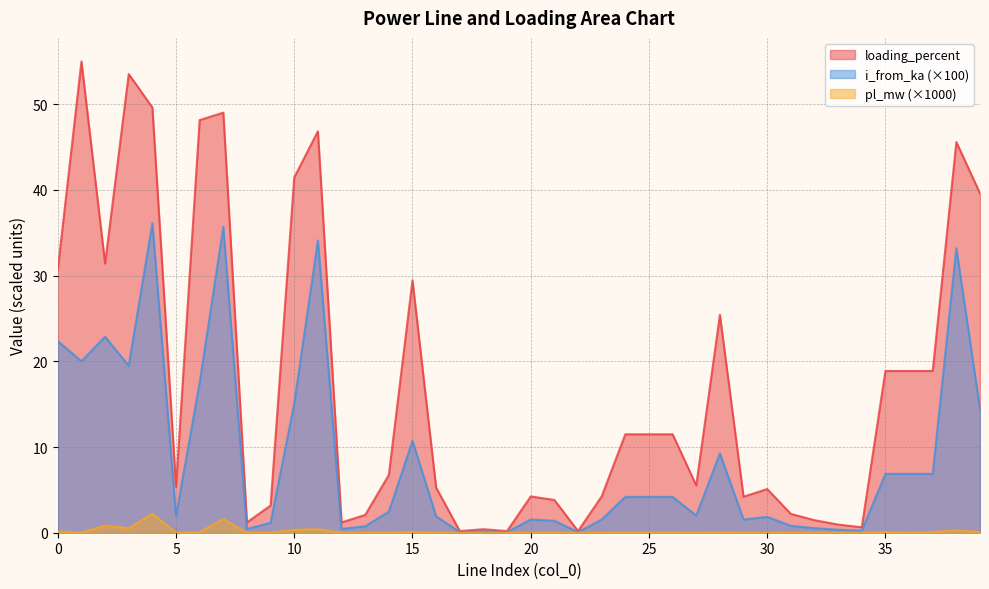

Reading left to right, list all the values displayed in this chart.

pl_mw: 0=0.2	1=0.0	2=0.8	3=0.5	4=2.2	5=0.0	6=0.1	7=1.6	8=0.0	9=0.0	10=0.4	11=0.4	12=0.0	13=0.0	14=0.0	15=0.1	16=0.0	17=0.0	18=0.0	19=0.0	20=0.0	21=0.0	22=0.0	23=0.0	24=0.0	25=0.0	26=0.0	27=0.0	28=0.1	29=0.0	30=0.0	31=0.0	32=0.0	33=0.0	34=0.0	35=0.1	36=0.0	37=0.1	38=0.3	39=0.1
i_from_ka: 0=22.3	1=20.0	2=22.9	3=19.5	4=36.1	5=2.0	6=17.5	7=35.7	8=0.4	9=1.2	10=15.1	11=34.1	12=0.4	13=0.8	14=2.5	15=10.7	16=1.9	17=0.1	18=0.1	19=0.1	20=1.5	21=1.4	22=0.1	23=1.5	24=4.2	25=4.2	26=4.2	27=2.0	28=9.3	29=1.5	30=1.9	31=0.8	32=0.5	33=0.3	34=0.2	35=6.9	36=6.9	37=6.9	38=33.2	39=14.4
loading_percent: 0=30.7	1=55.0	2=31.4	3=53.5	4=49.6	5=5.4	6=48.1	7=49.0	8=1.2	9=3.2	10=41.5	11=46.8	12=1.2	13=2.1	14=6.7	15=29.4	16=5.3	17=0.2	18=0.4	19=0.2	20=4.2	21=3.8	22=0.2	23=4.2	24=11.5	25=11.5	26=11.5	27=5.5	28=25.4	29=4.2	30=5.1	31=2.2	32=1.5	33=1.0	34=0.6	35=18.9	36=18.9	37=18.9	38=45.6	39=39.6